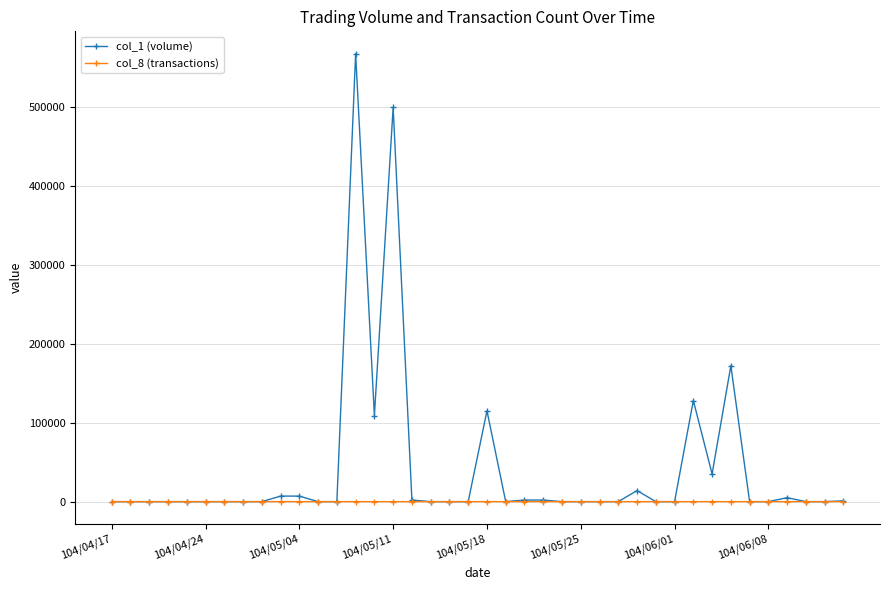

What are all the series names shown in the legend?

col_1 (volume), col_8 (transactions)